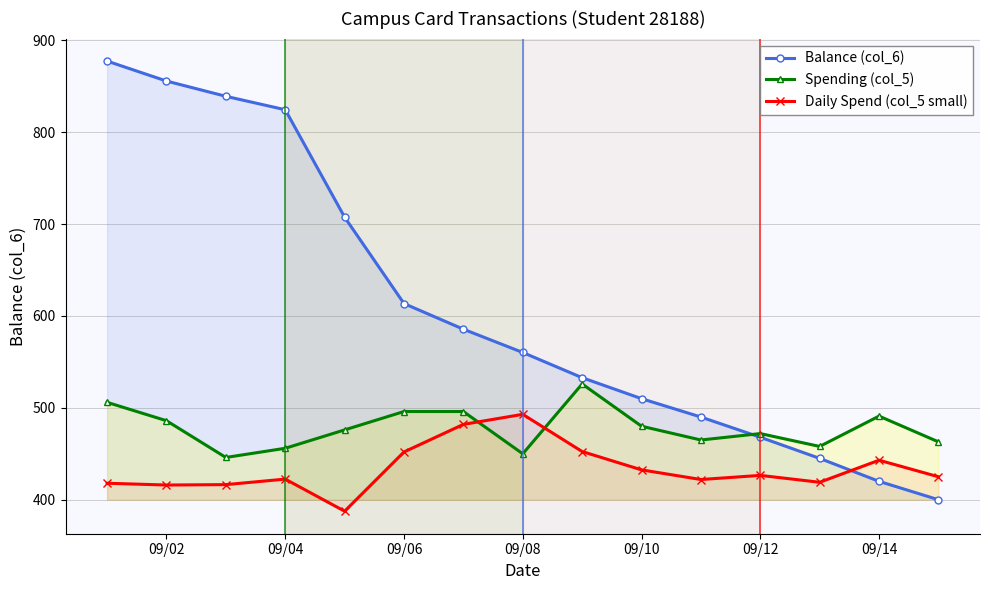

At how many categories does at least one series exceed 589?

6